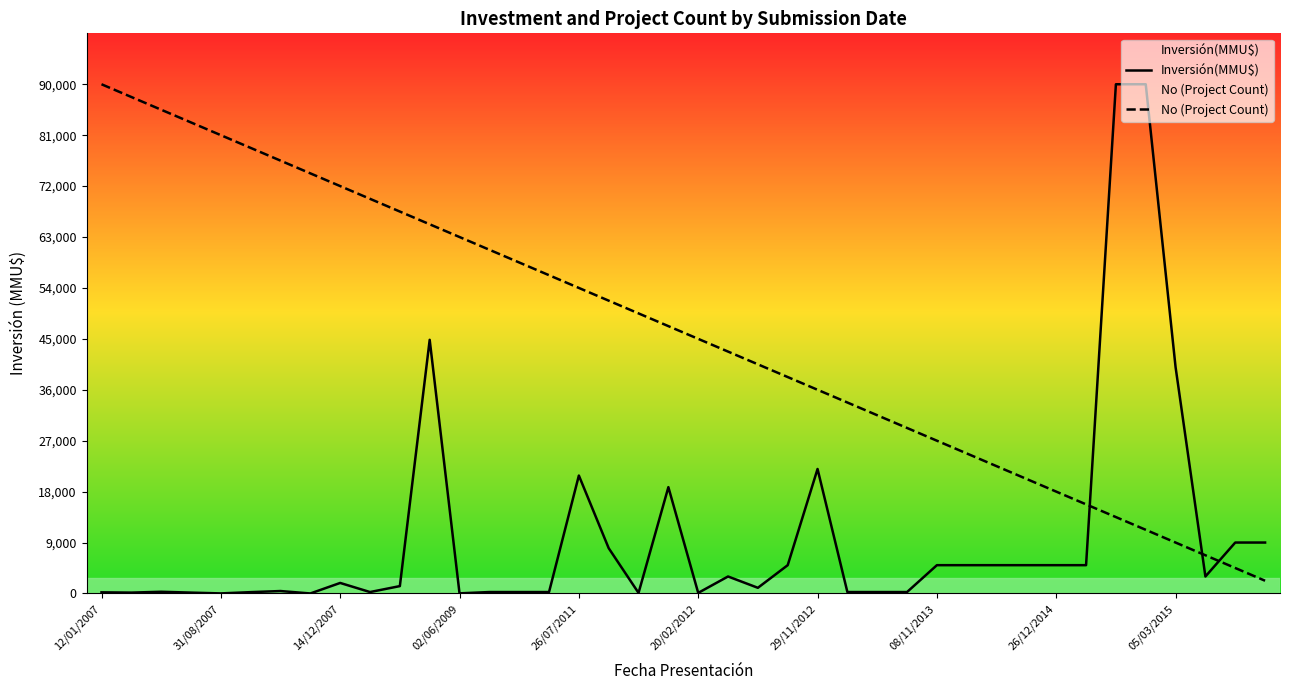

After their last crossing, which series has the higher values: Inversión(MMU$) or No (Project Count)?

Inversión(MMU$)